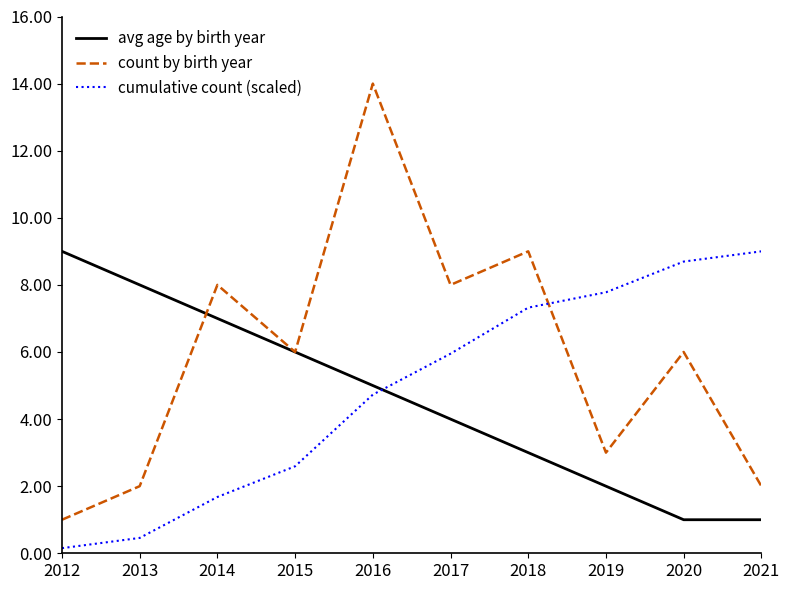

What is the total value across all series at 2016?

23.7